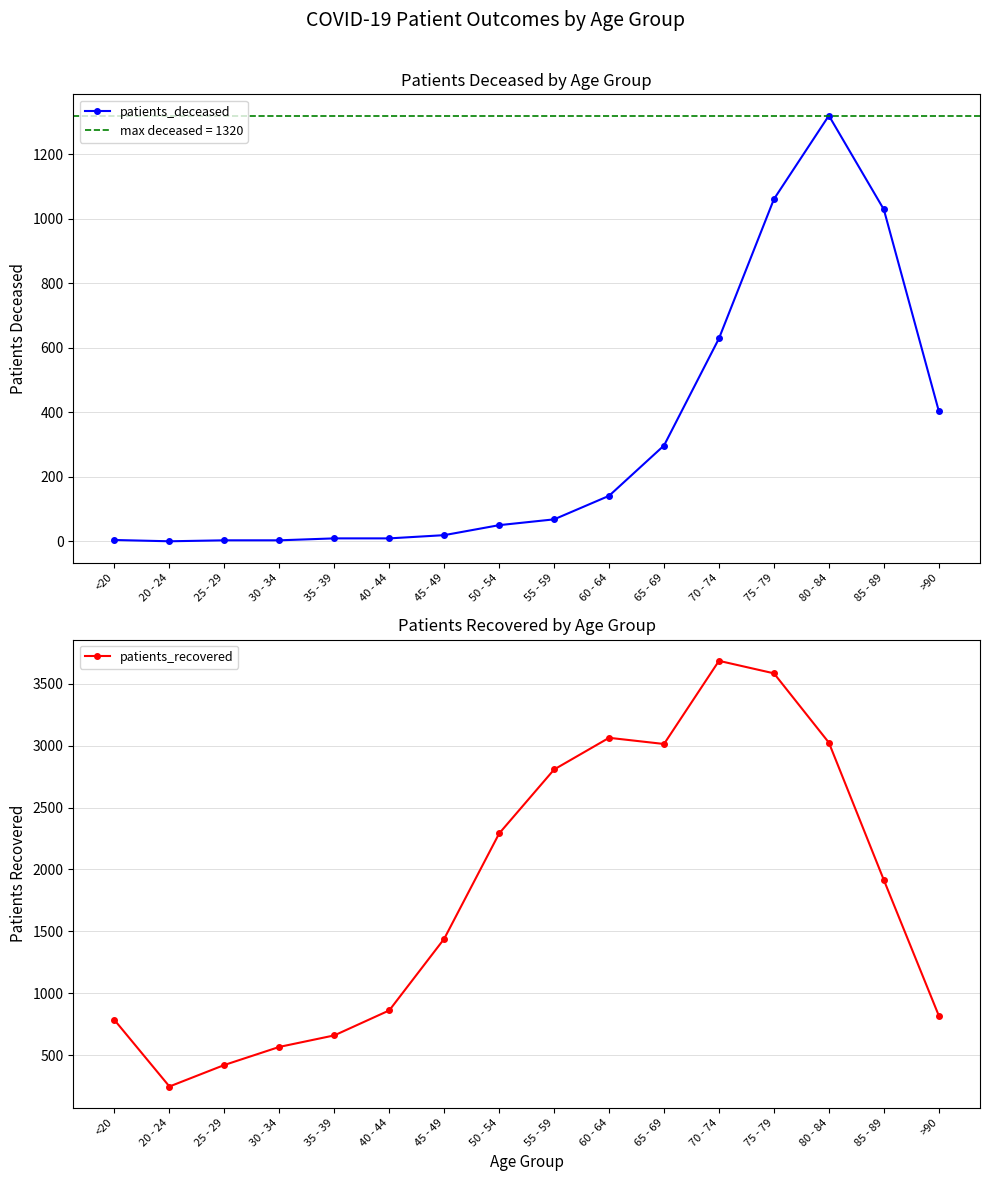

How many interior local valleys does the patients_deceased series have?

1